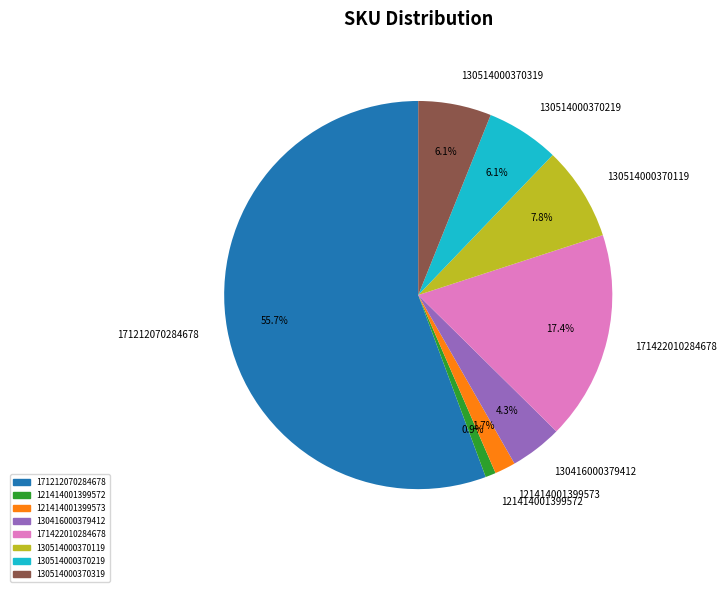

The 171422010284678 slice represents 17% of the pie. True or false?

True